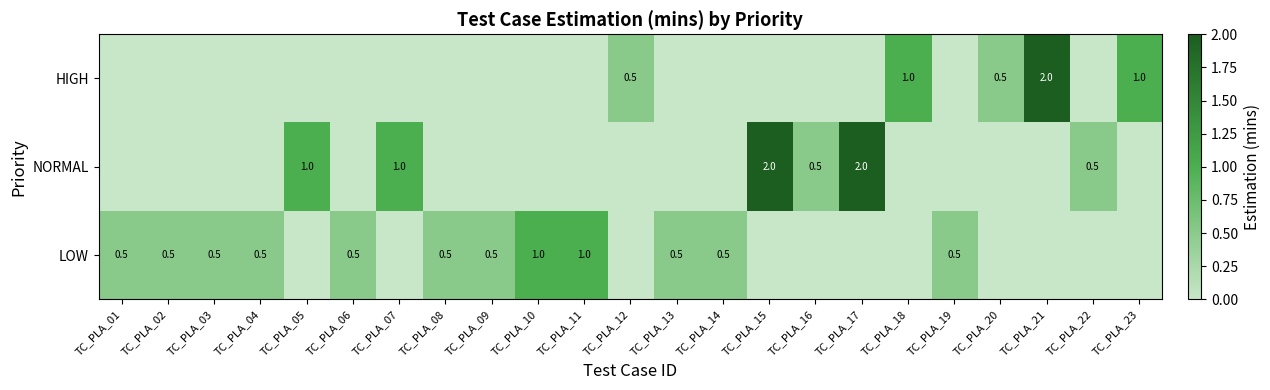

The LOW series shows 0.3 at TC_PLA_11. True or false?

False